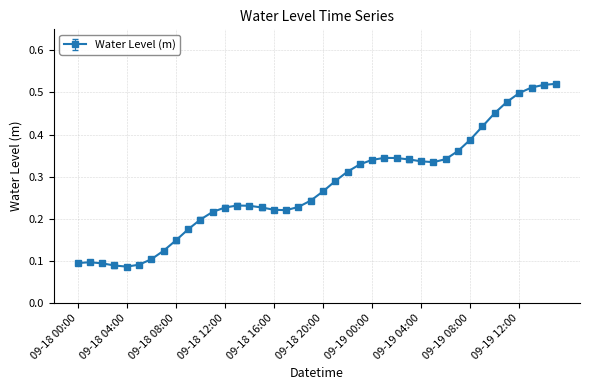

True or false: the data has more than 1 interior local peaks.

True